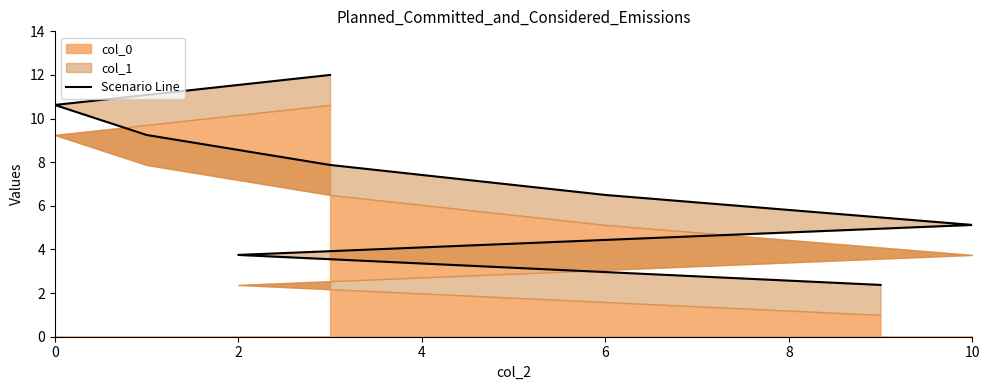

Does the chart display data point markers on the line(s)?

No